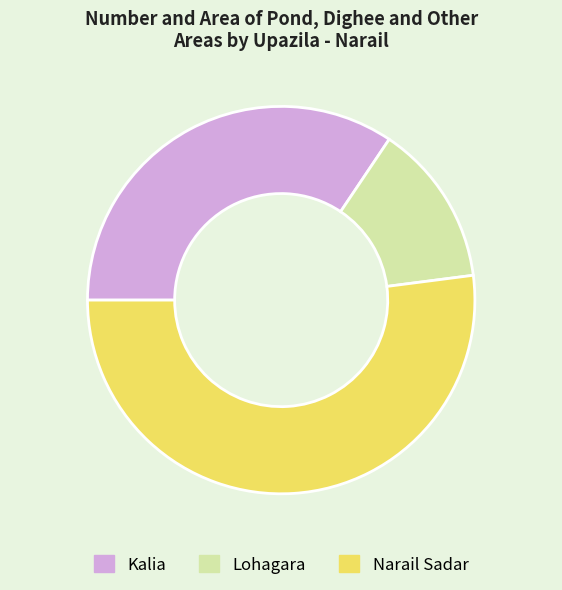

Rank the categories by value from highest to lowest.

Narail Sadar, Kalia, Lohagara